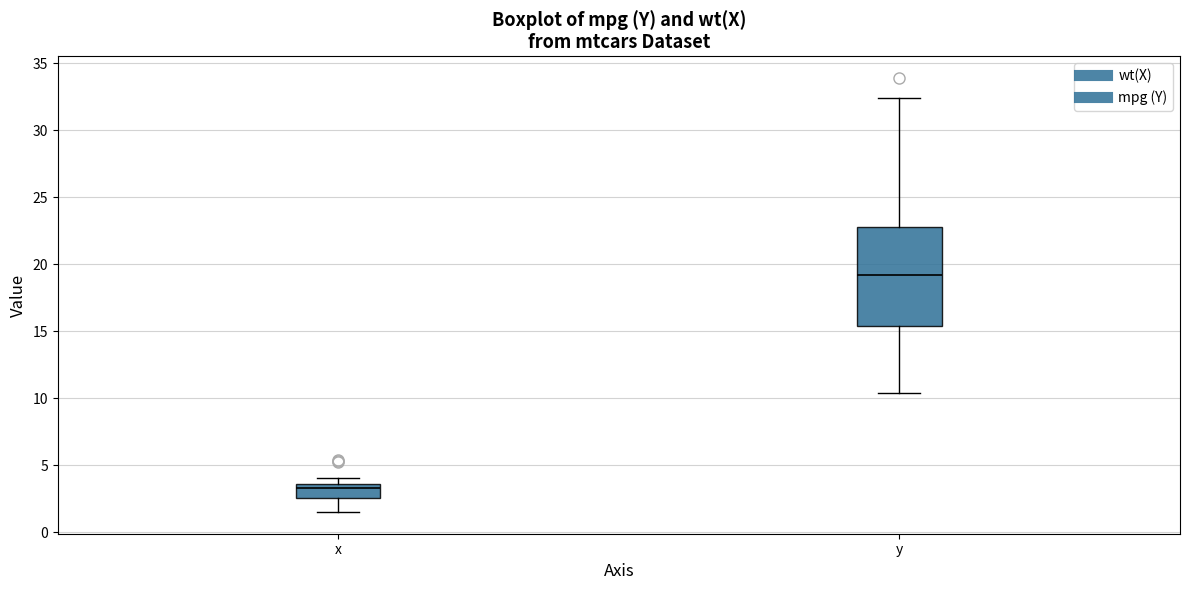

Which box is the tallest, from its lower edge to its upper edge?

y